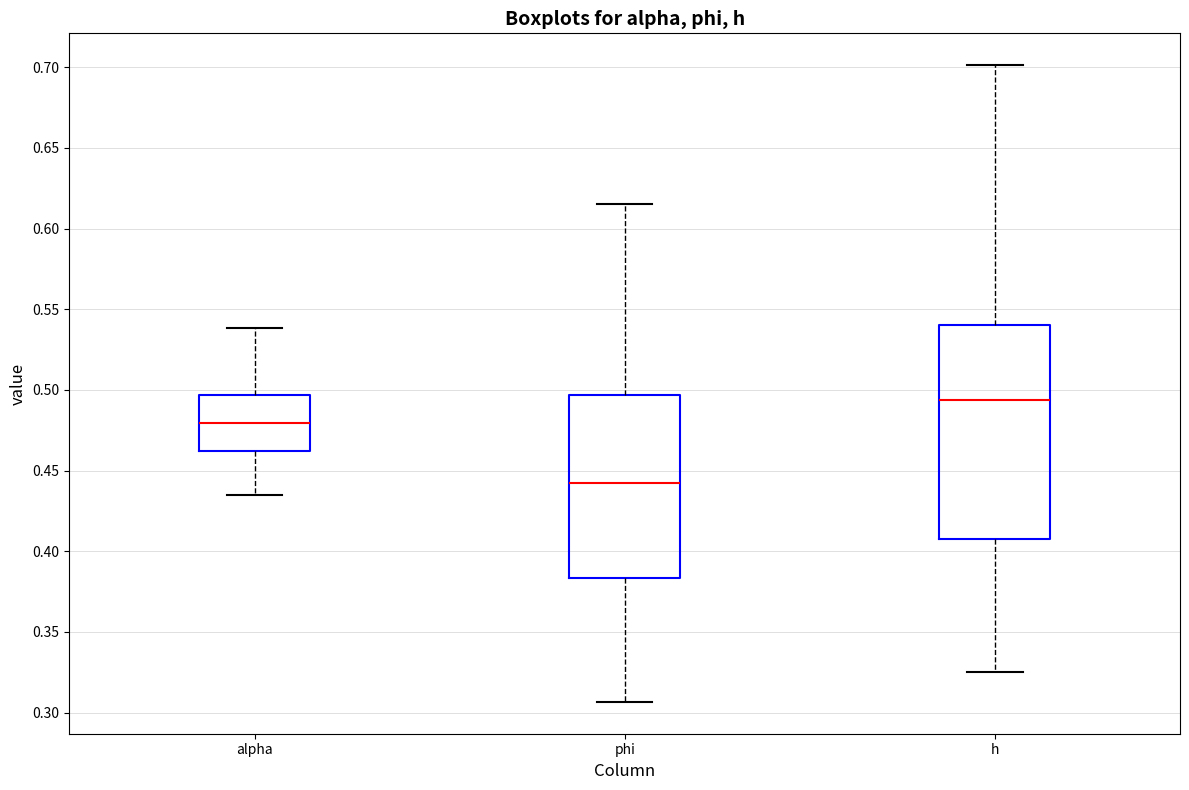

Reading left to right, read every box against the y-axis: the position of its median line, the range the box covers, and the ends of its whiskers. The values are not printed on the chart, so give them approximately, as read against the axis.

alpha: median 0.480, box 0.460 to 0.495, whiskers 0.435 to 0.540
phi: median 0.440, box 0.385 to 0.495, whiskers 0.305 to 0.615
h: median 0.495, box 0.405 to 0.540, whiskers 0.325 to 0.700